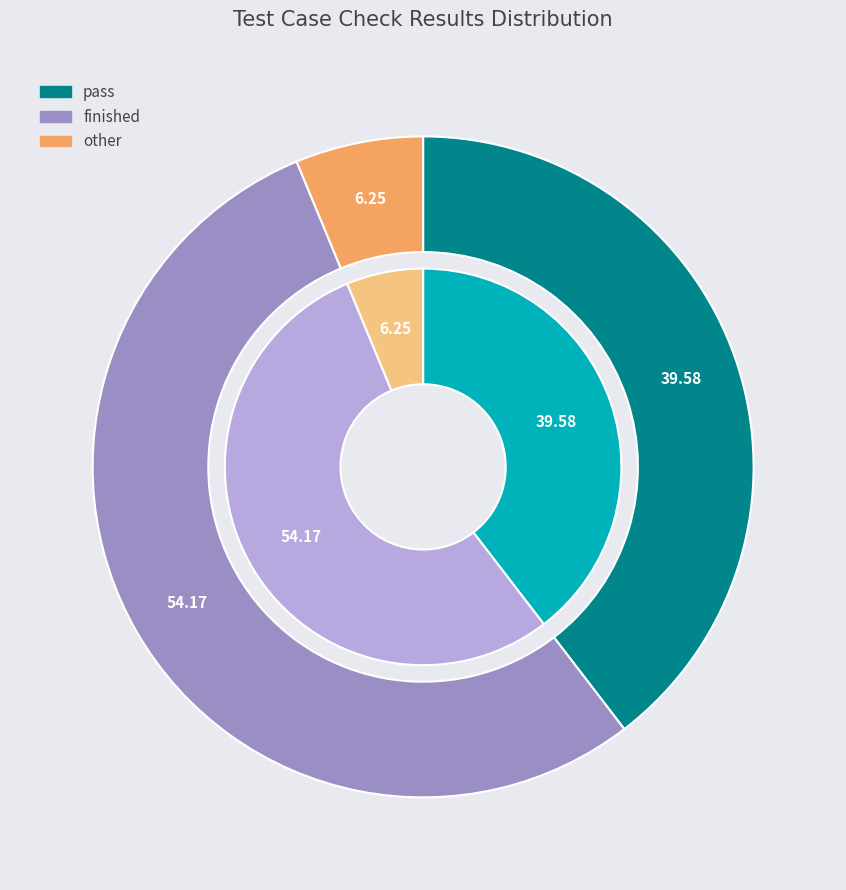

Is it true that finished is 54% of the pie?

True